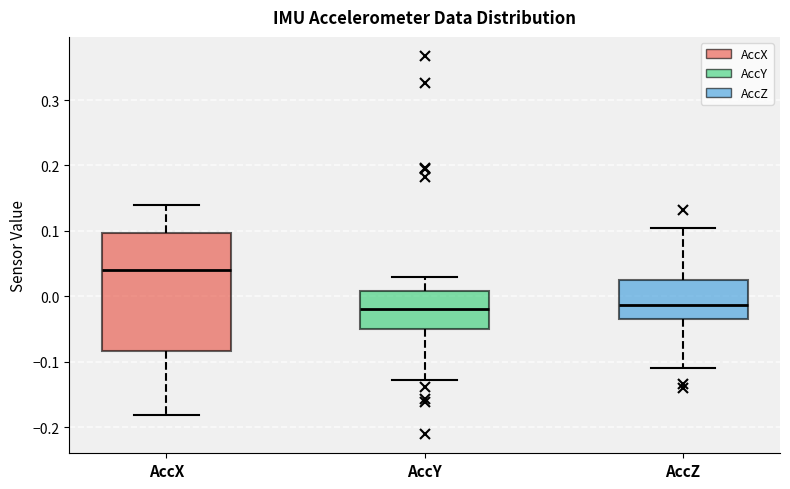

Reading left to right, read every box against the y-axis: the position of its median line, the range the box covers, and the ends of its whiskers. The values are not printed on the chart, so give them approximately, as read against the axis.

AccX: median 0.04, box -0.08 to 0.10, whiskers -0.18 to 0.14
AccY: median -0.02, box -0.05 to 0.01, whiskers -0.13 to 0.03
AccZ: median -0.01, box -0.04 to 0.02, whiskers -0.11 to 0.10